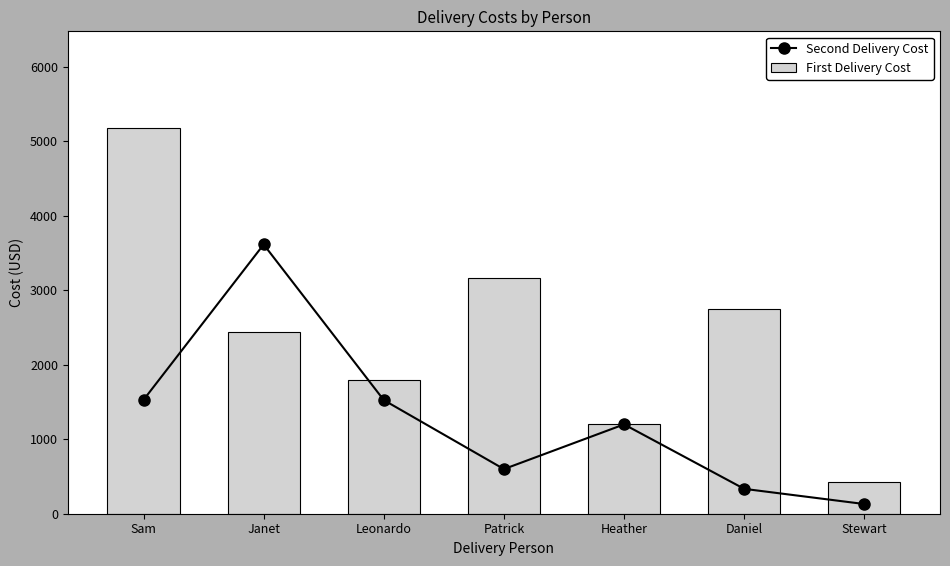

What is the minimum value shown in the chart?

129.9